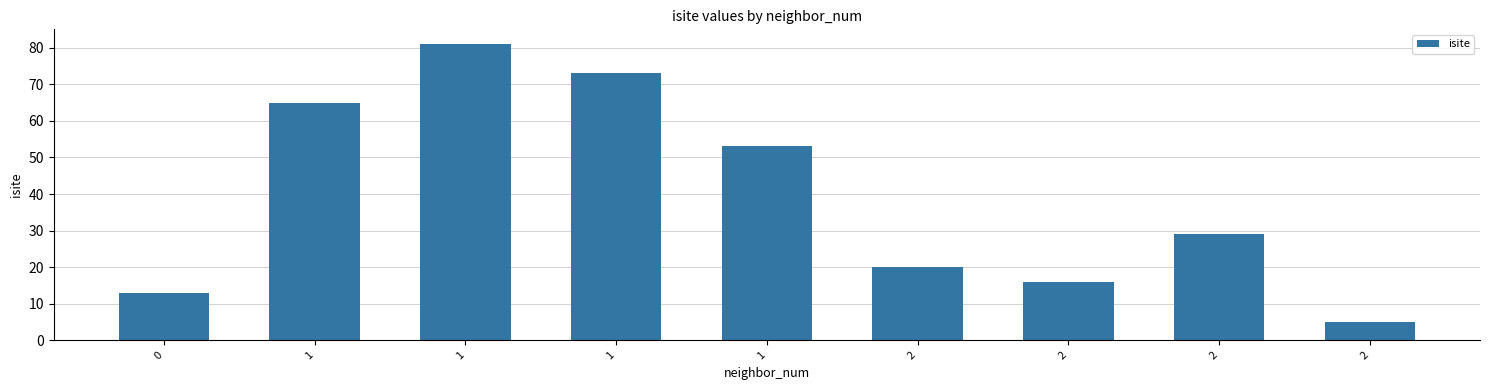

How many data points does each series have?

9